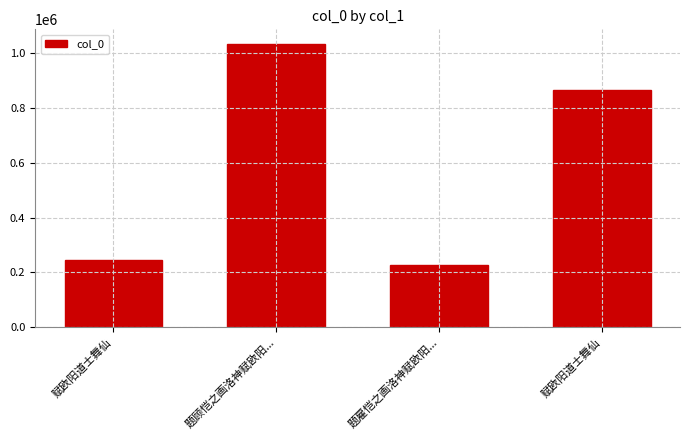

What is the sum of the values at 赋欧阳道士舞仙 and 赋欧阳道士舞仙?

1109299